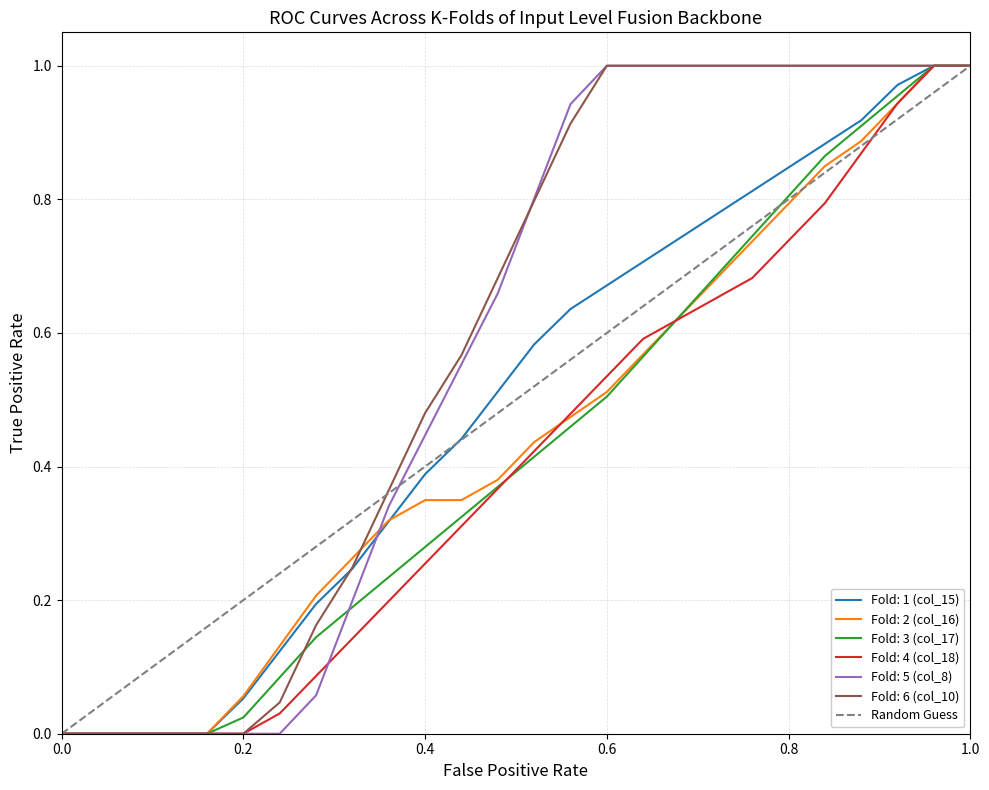

How many values are below 1?

1